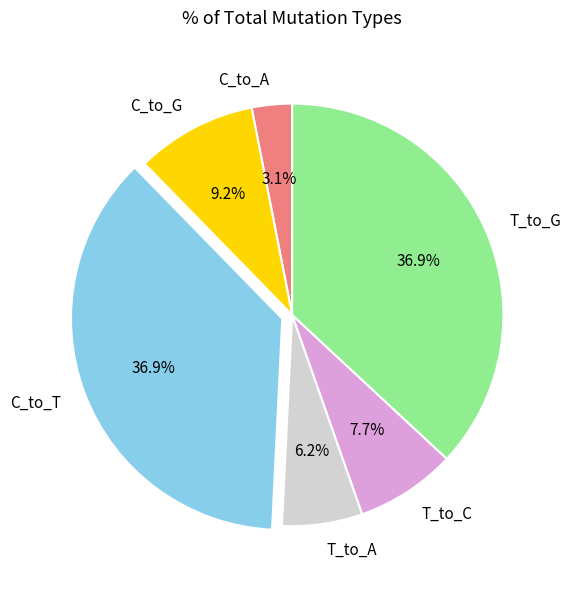

Does C_to_T account for over 50% of the chart?

No